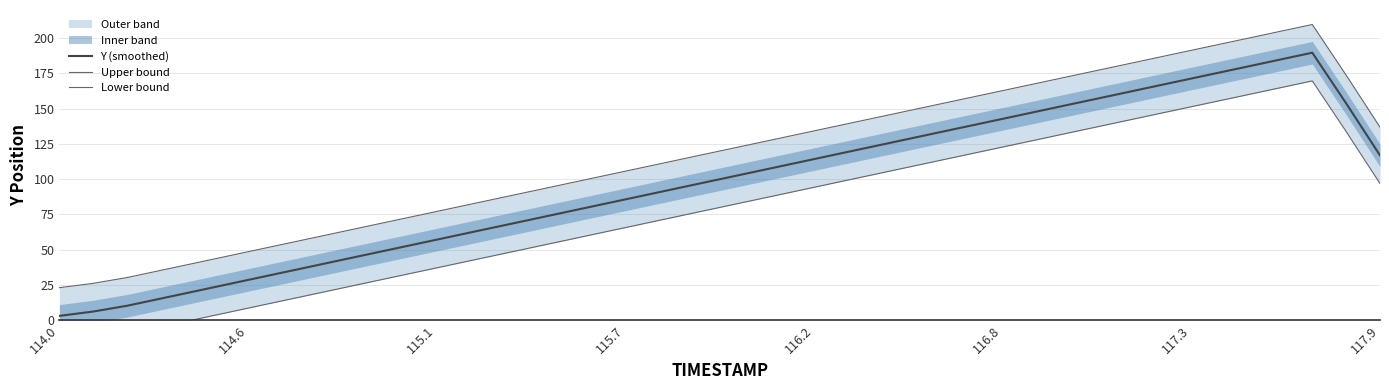

True or false: Upper bound and Y (smoothed) intersect in this chart.

False